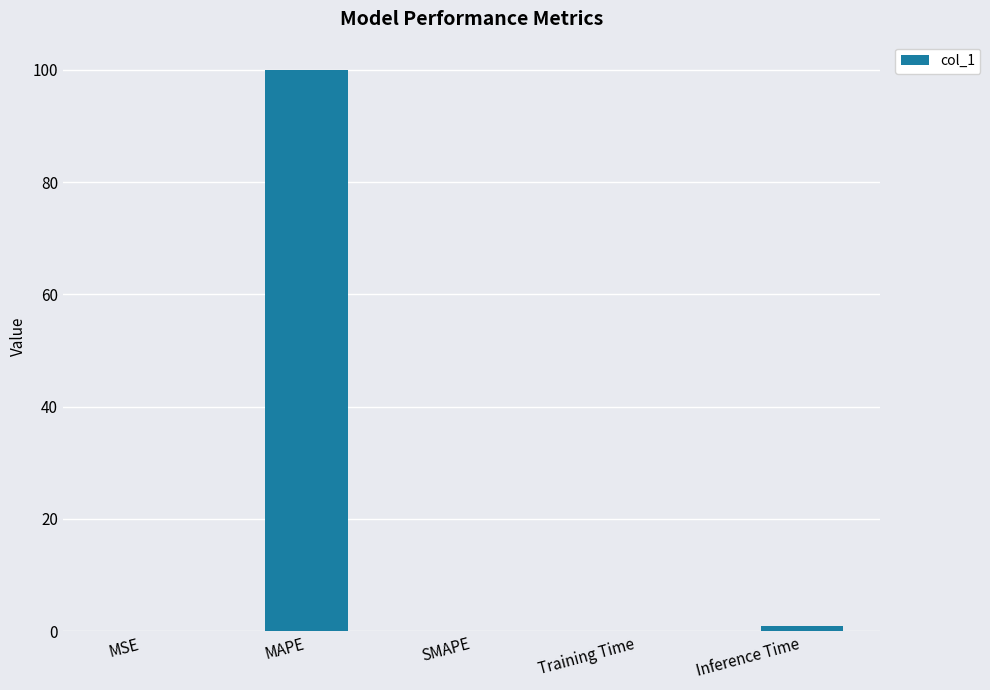

What is the sum of the values at MAPE and SMAPE?

100.0